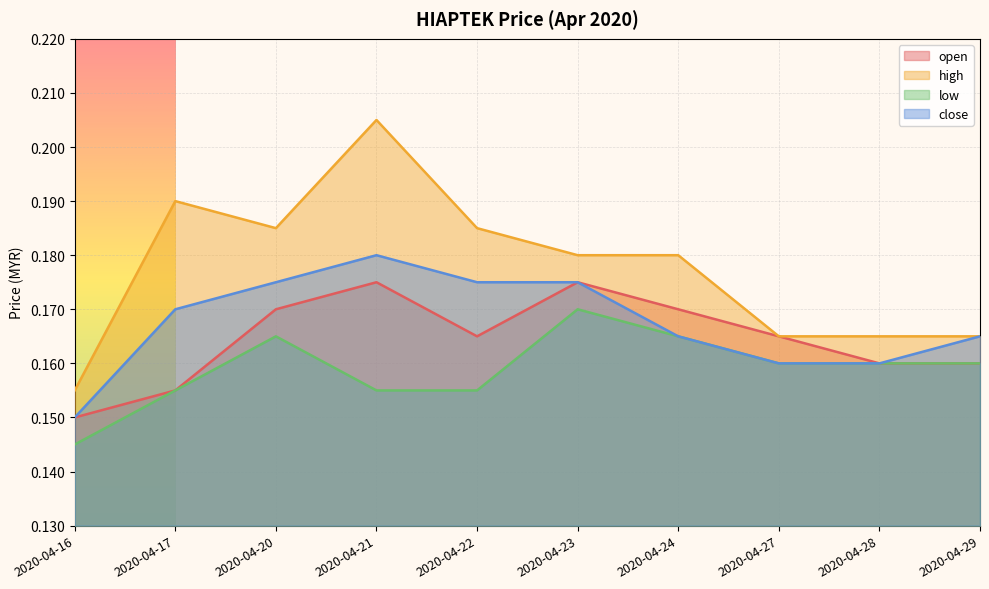

In high, how many points are lower than both neighbors (excluding endpoints)?

1